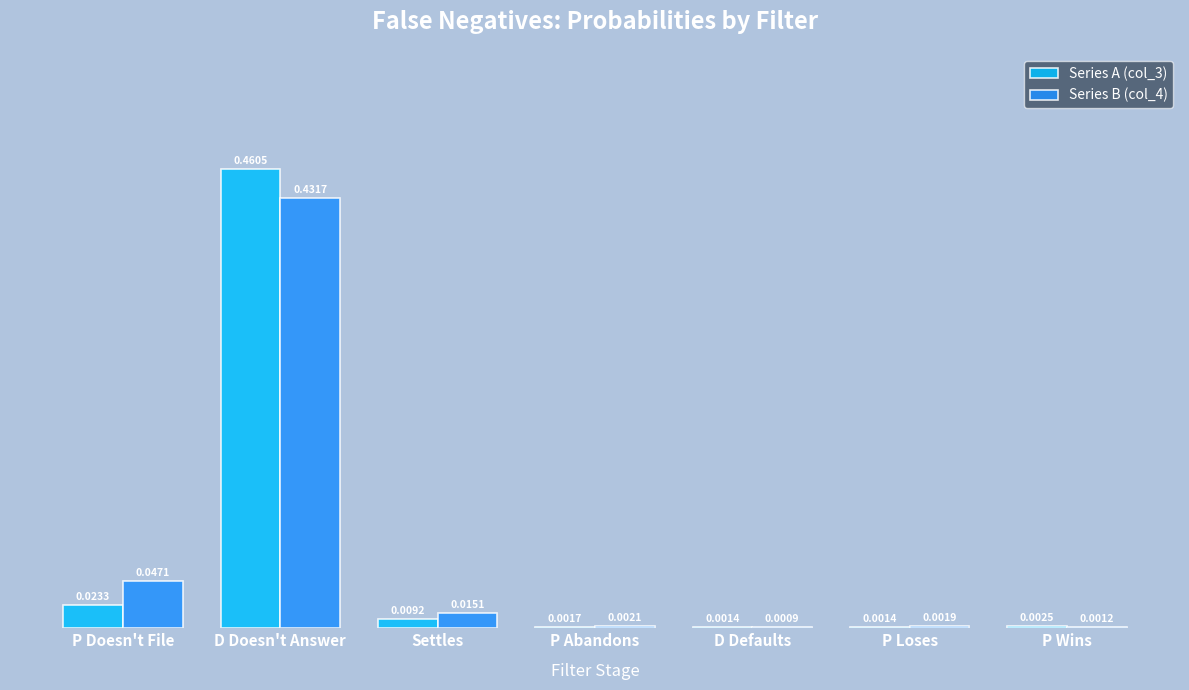

Where is Series B (col_4) nearest to the value 0?

D Defaults